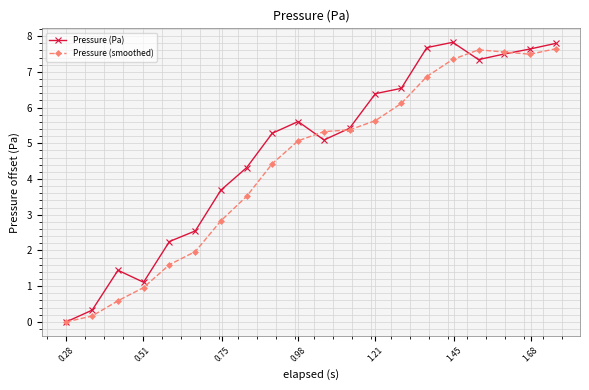

True or false: Pressure (Pa) has more than 2 points higher than both neighbors.

True